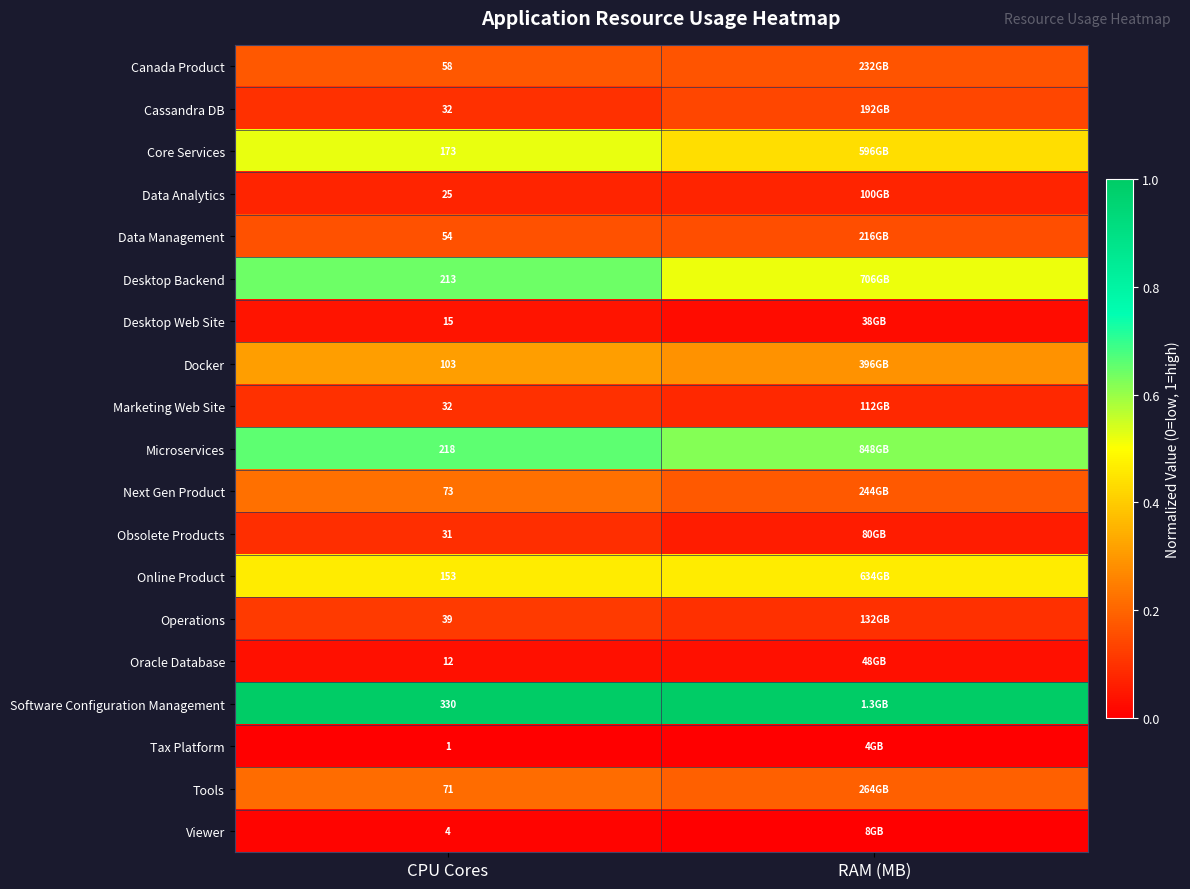

Is the value of Software Configuration Management at CPU Cores greater than the value of Next Gen Product at CPU Cores?

Yes